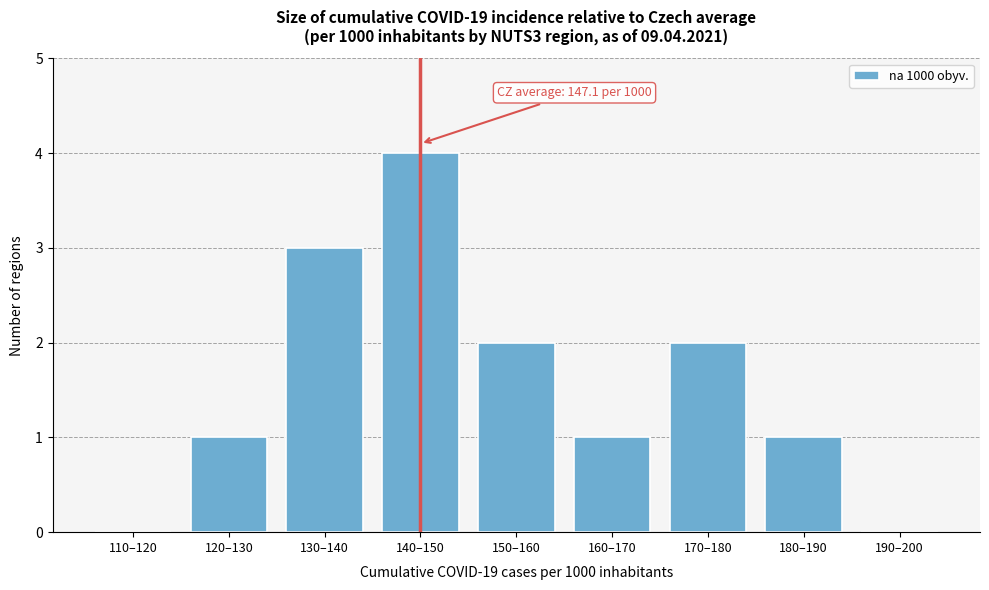

Reading left to right, extract all data points from this chart.

110–120=0	120–130=1	130–140=3	140–150=4	150–160=2	160–170=1	170–180=2	180–190=1	190–200=0